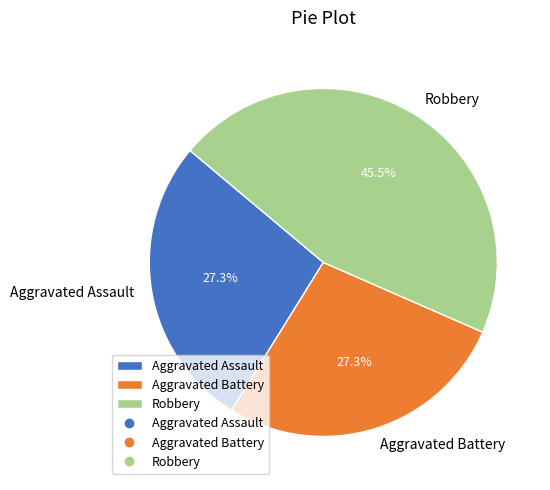

How much of the chart is everything except Aggravated Assault?

72.7%